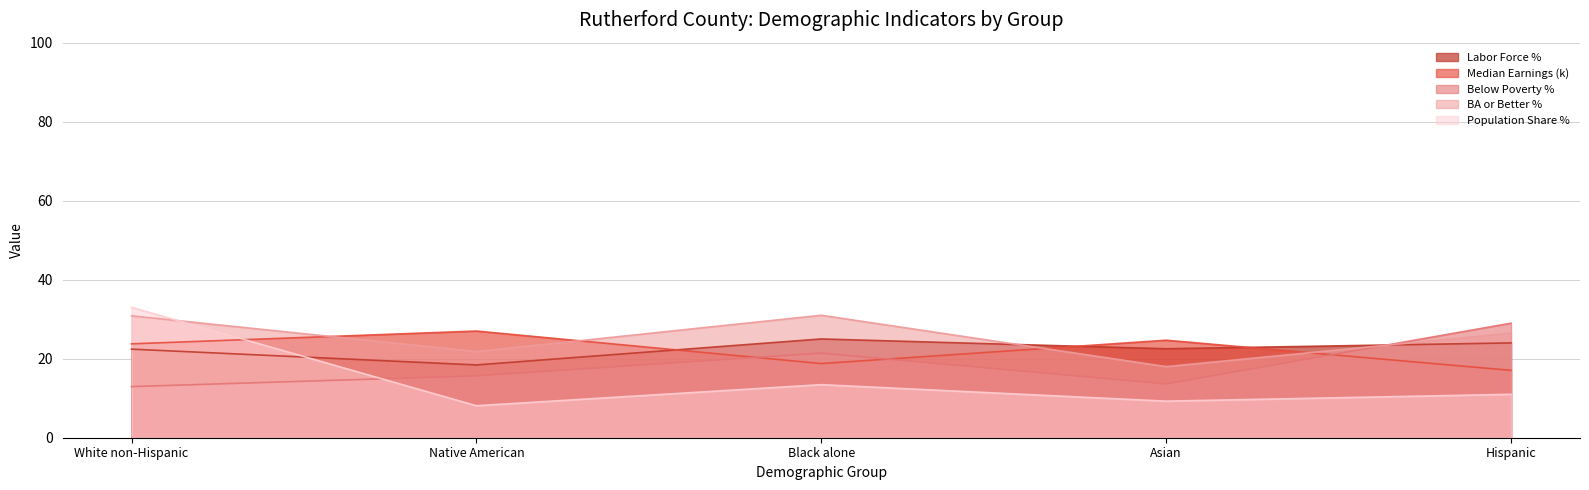

In Population Share %, how many points are lower than both neighbors (excluding endpoints)?

2